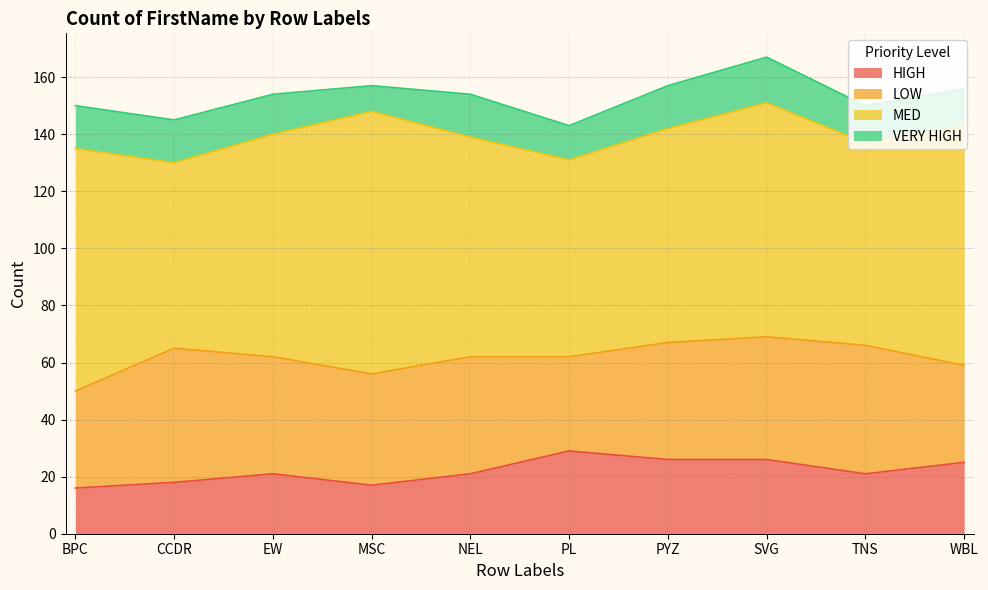

Count the number of categories in the chart.

10